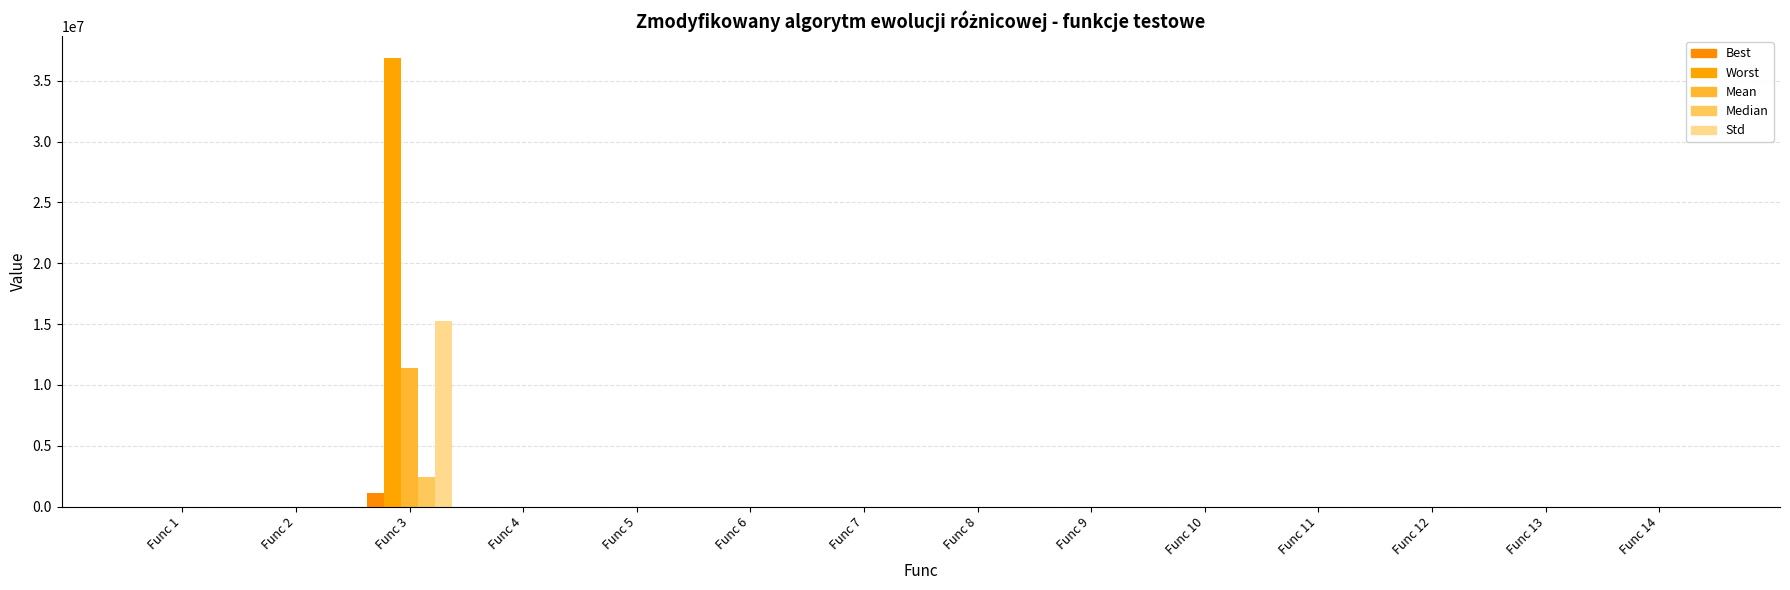

Rank the categories by Best value from highest to lowest.

Func 3, Func 14, Func 11, Func 8, Func 13, Func 12, Func 2, Func 9, Func 6, Func 7, Func 10, Func 4, Func 5, Func 1